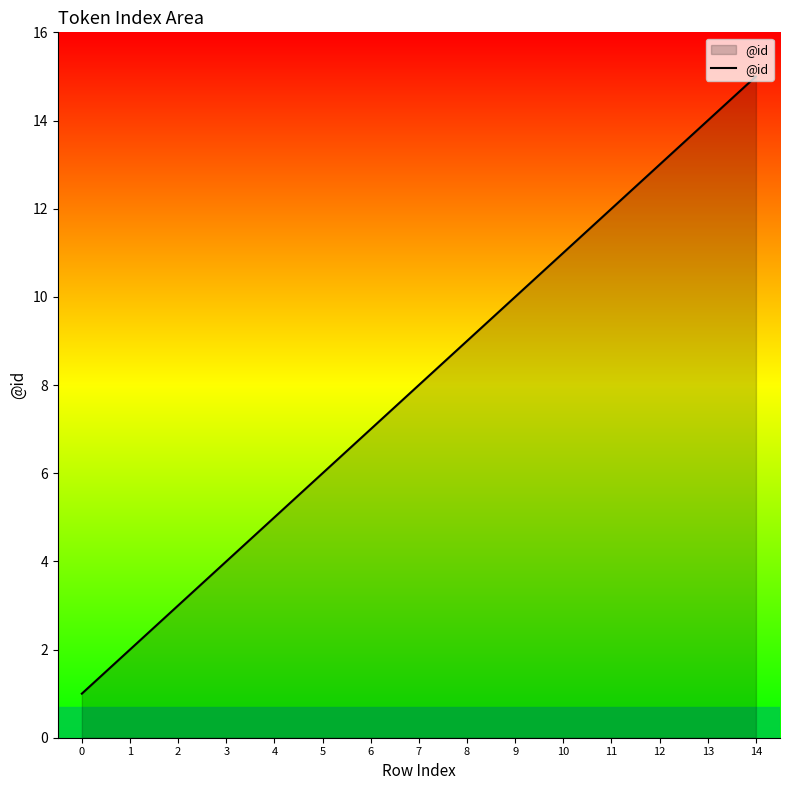

Which label corresponds to the largest value in the chart?

14